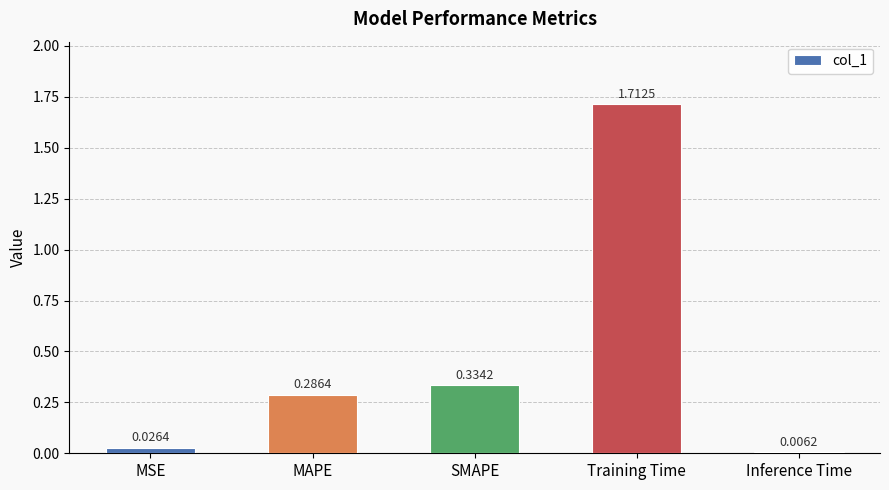

What is the label of the 5th bar from the right?

MSE